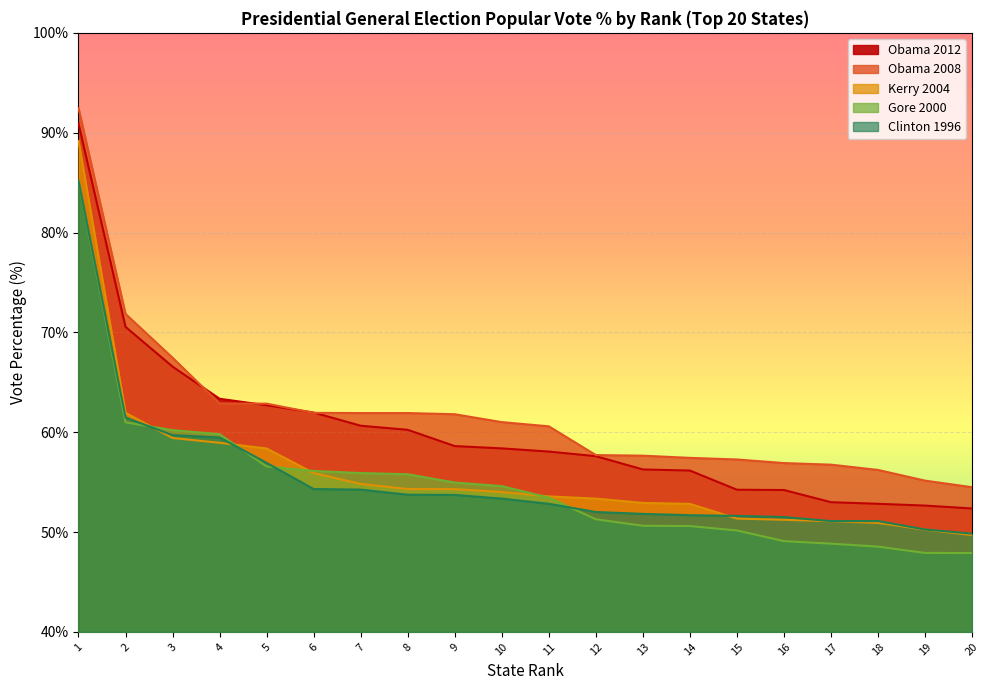

Reading right to left, what are all the values shown in this chart?

Obama 2012: 20=52.4	19=52.6	18=52.8	17=53.0	16=54.2	15=54.2	14=56.2	13=56.3	12=57.6	11=58.1	10=58.4	9=58.6	8=60.2	7=60.6	6=62.0	5=62.7	4=63.4	3=66.6	2=70.5	1=90.9
Obama 2008: 20=54.5	19=55.1	18=56.2	17=56.8	16=56.9	15=57.3	14=57.4	13=57.6	12=57.7	11=60.6	10=61.0	9=61.8	8=61.9	7=61.9	6=61.9	5=62.9	4=62.9	3=67.5	2=71.8	1=92.5
Kerry 2004: 20=49.7	19=50.2	18=50.9	17=51.1	16=51.2	15=51.4	14=52.8	13=52.9	12=53.4	11=53.6	10=54.0	9=54.3	8=54.3	7=54.8	6=55.9	5=58.4	4=58.9	3=59.4	2=61.9	1=89.2
Gore 2000: 20=47.9	19=47.9	18=48.5	17=48.8	16=49.1	15=50.2	14=50.6	13=50.6	12=51.3	11=53.5	10=54.6	9=55.0	8=55.8	7=55.9	6=56.1	5=56.6	4=59.8	3=60.2	2=61.0	1=85.2
Clinton 1996: 20=49.8	19=50.3	18=51.1	17=51.1	16=51.5	15=51.6	14=51.7	13=51.8	12=52.0	11=52.8	10=53.4	9=53.7	8=53.7	7=54.2	6=54.3	5=56.9	4=59.5	3=59.7	2=61.5	1=85.2